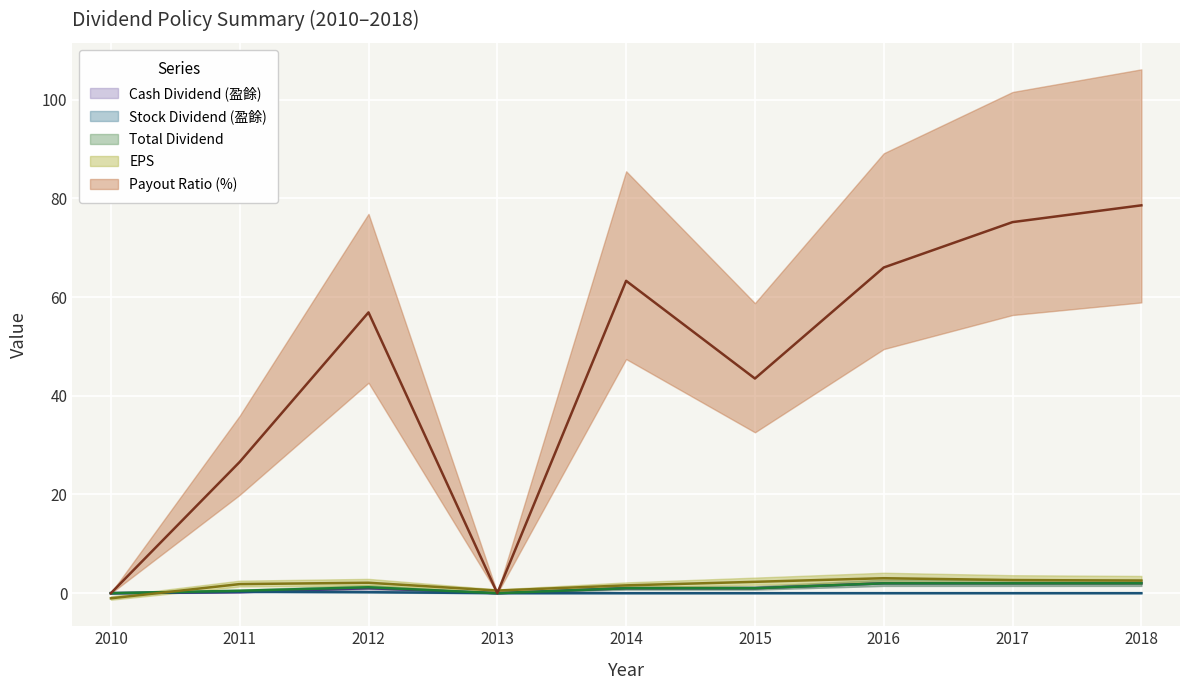

What is the total value across all series at 2011?

29.4